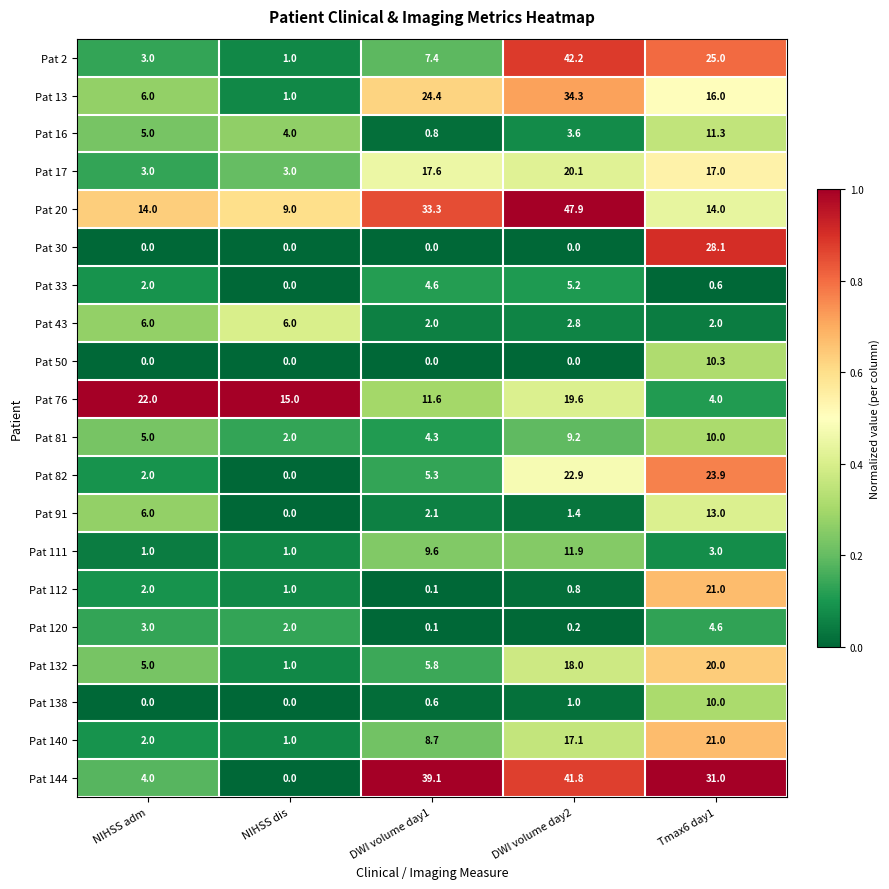

At which label is Pat 13 closest to 17?

Tmax6 day1